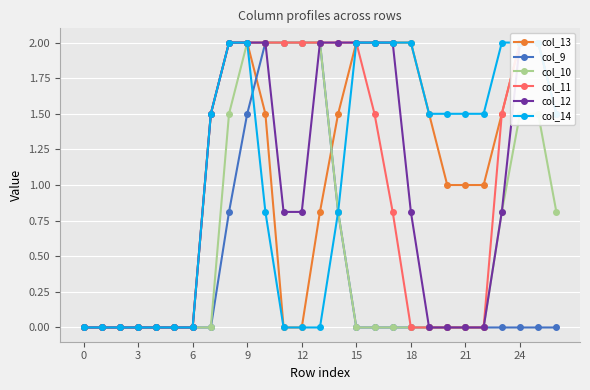

How many values in the col_14 series are below 1?

12